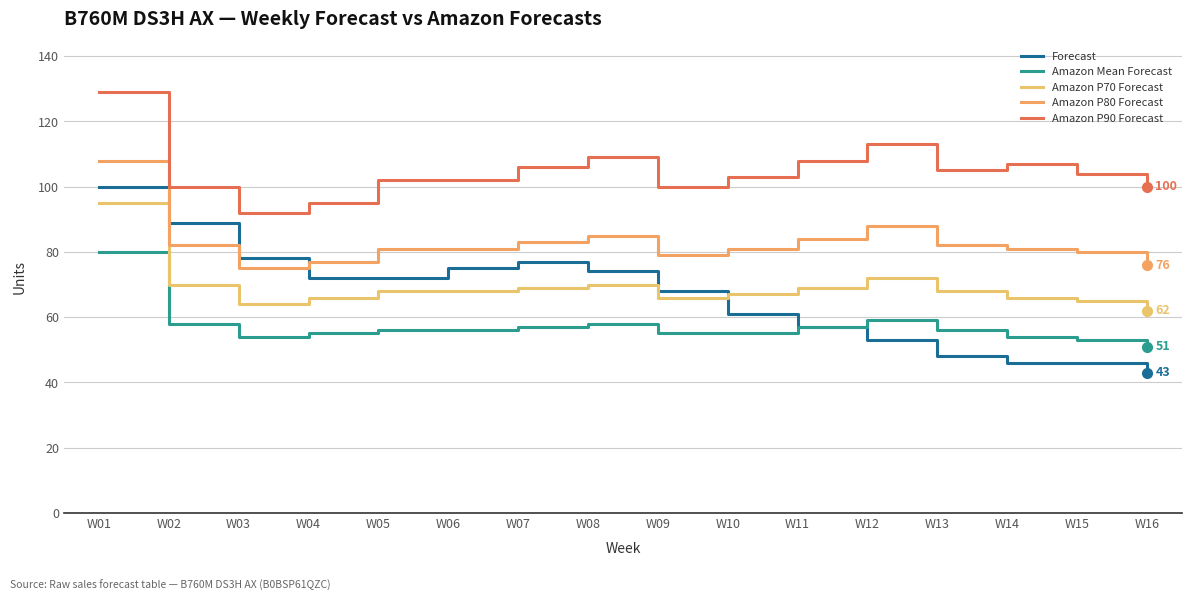

At W09, list the series in order from largest to smallest.

Amazon P90 Forecast, Amazon P80 Forecast, Forecast, Amazon P70 Forecast, Amazon Mean Forecast